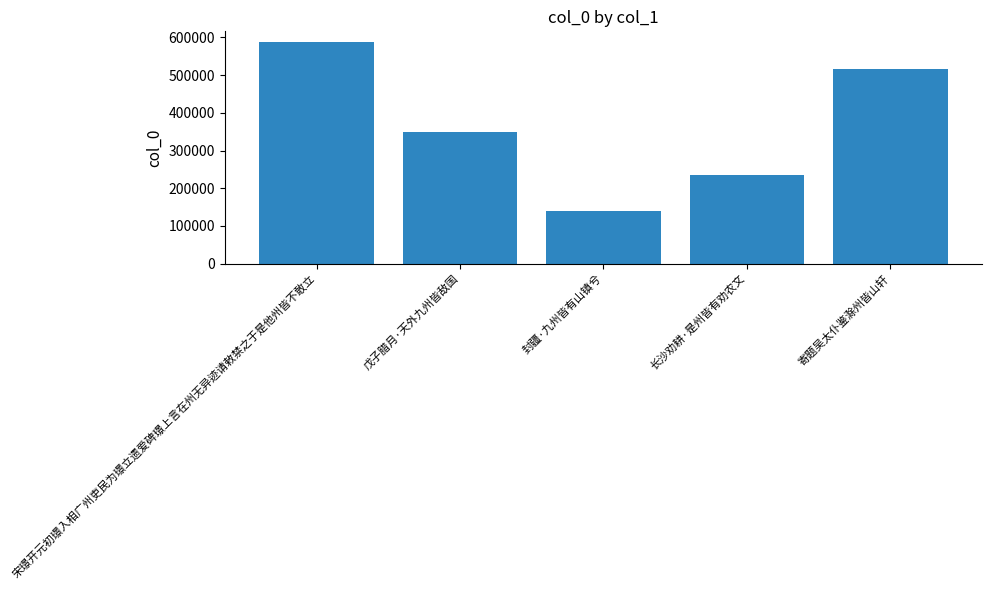

Read the value at 戊子腊月·天外九州皆敌国, to the nearest 50.

349550